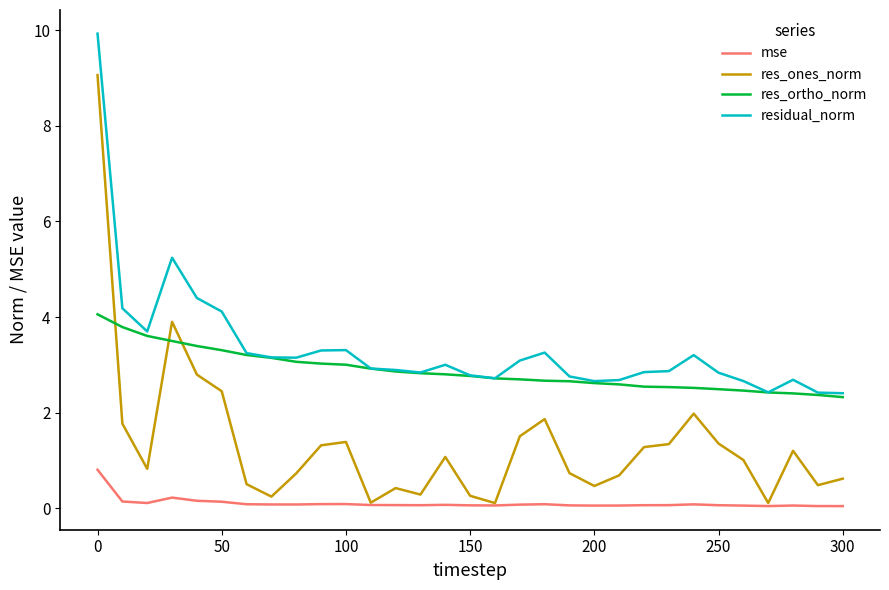

At how many categories does at least one series exceed 1?

31